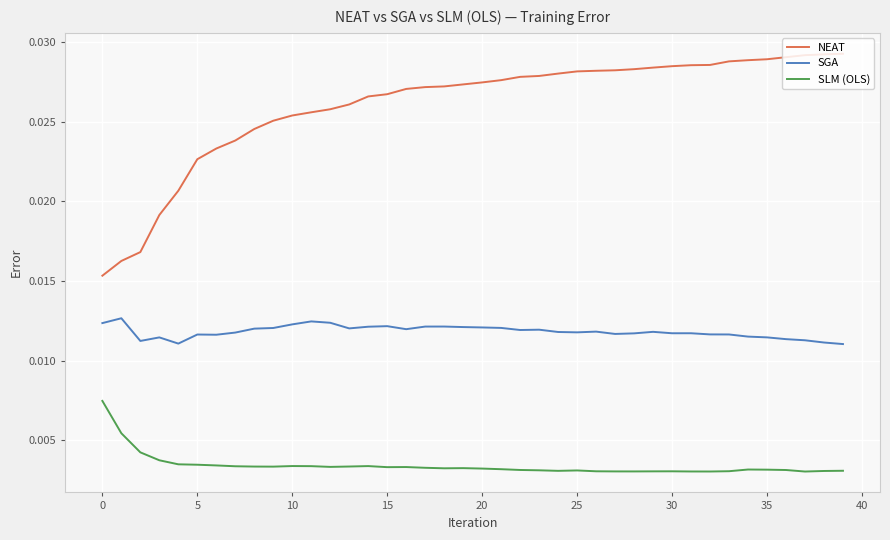

True or false: SLM (OLS) and SGA intersect in this chart.

False